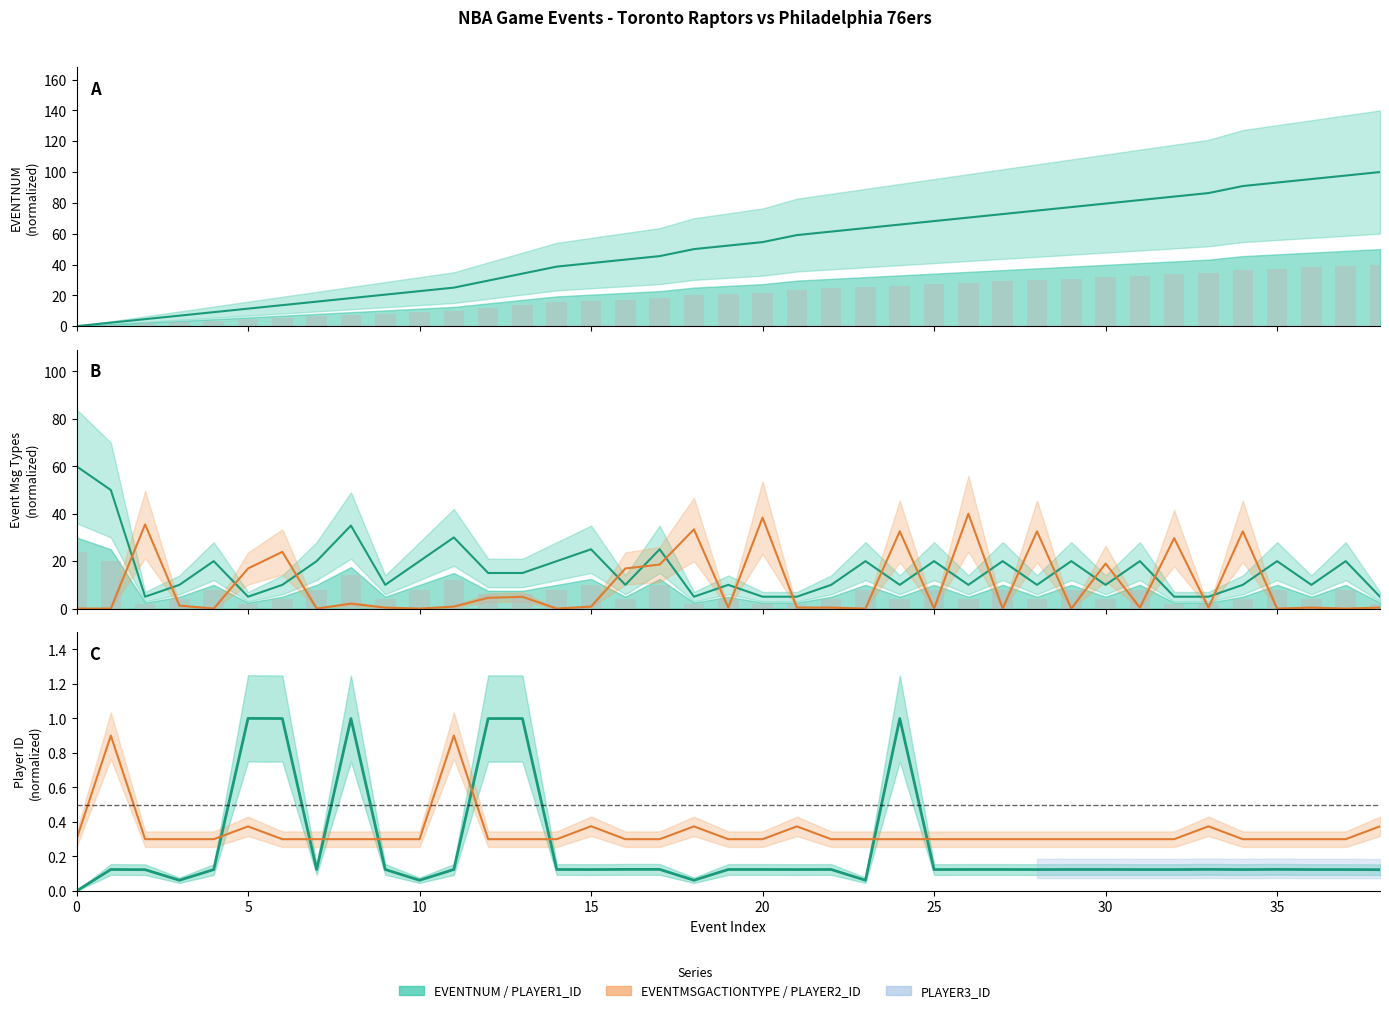

What is the spread (max minus min) of values at 28?

74.9